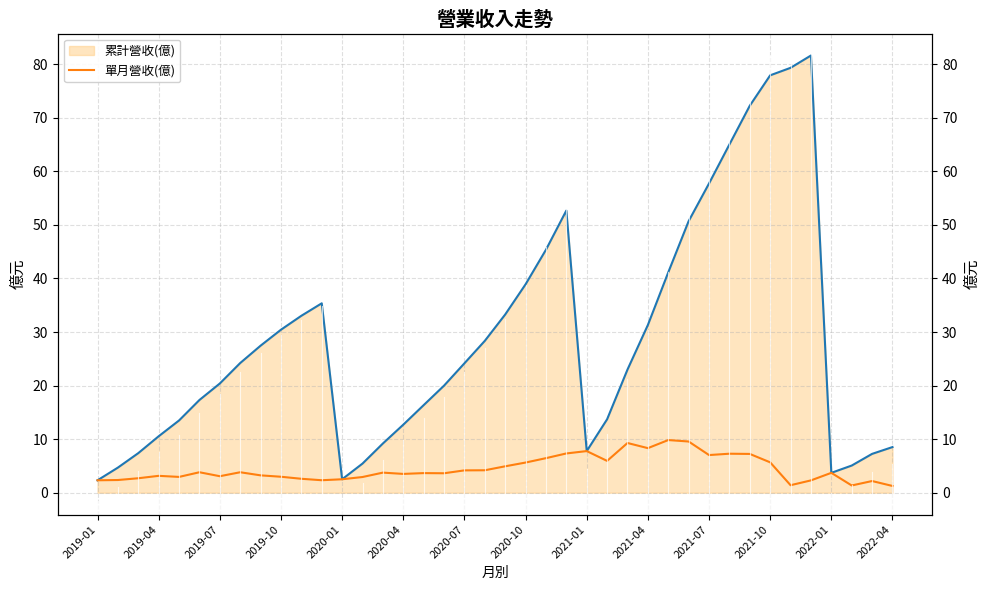

Reading left to right, extract all data points from this chart.

累計營收(億): 2.3	4.7	7.4	10.5	13.5	17.3	20.4	24.2	27.4	30.4	33.0	35.4	2.5	5.4	9.2	12.7	16.4	20.0	24.2	28.4	33.3	38.9	45.4	52.7	7.8	13.7	23.0	31.3	41.1	50.7	57.7	65.0	72.2	77.9	79.3	81.6	3.7	5.1	7.2	8.5
單月營收(億): 2.3	2.4	2.7	3.1	3.0	3.8	3.1	3.8	3.2	3.0	2.6	2.3	2.5	2.9	3.8	3.5	3.7	3.6	4.2	4.2	4.9	5.6	6.5	7.3	7.8	5.9	9.3	8.3	9.8	9.6	7.0	7.3	7.2	5.7	1.4	2.3	3.7	1.4	2.2	1.3